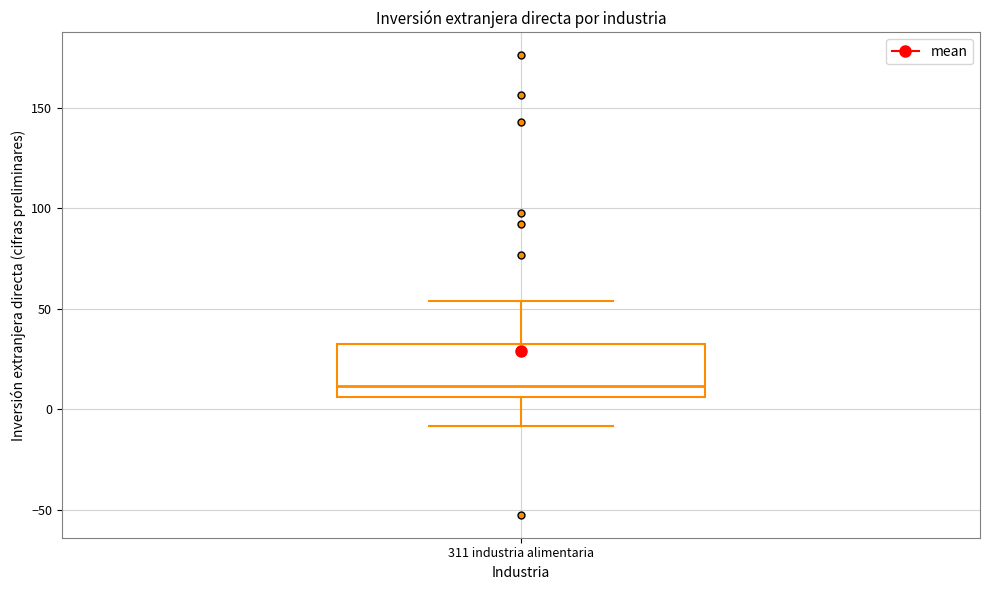

Where is the upper edge of the box for 311 industria alimentaria on the y-axis? The values are not printed on the chart, so give them approximately, as read against the axis.

35